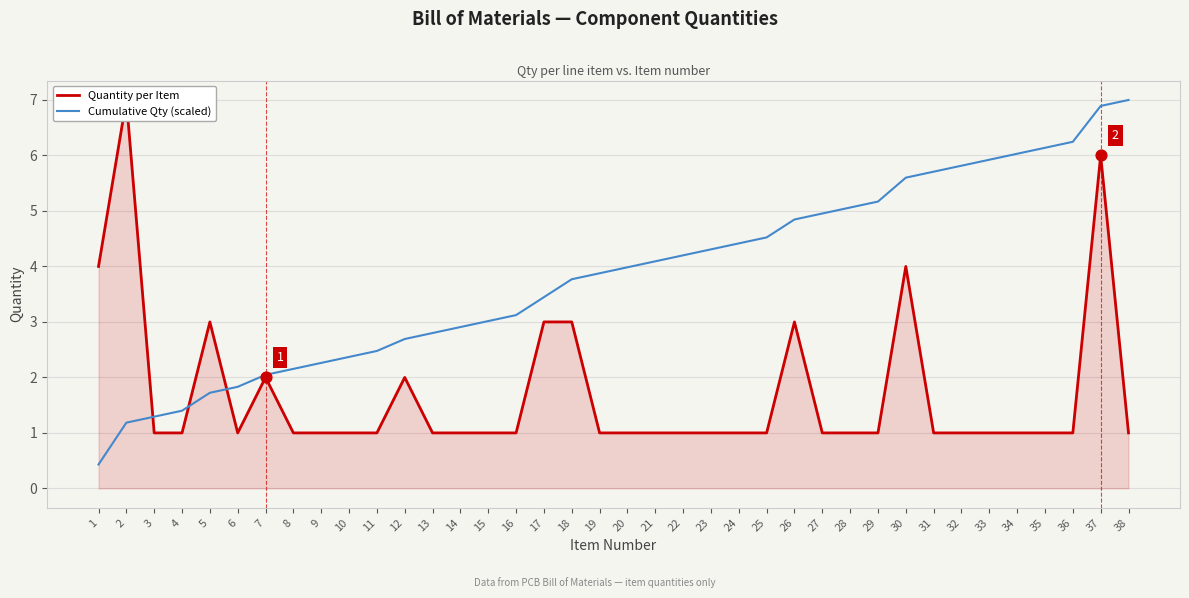

Which series reaches the maximum Y coordinate?

Quantity per Item